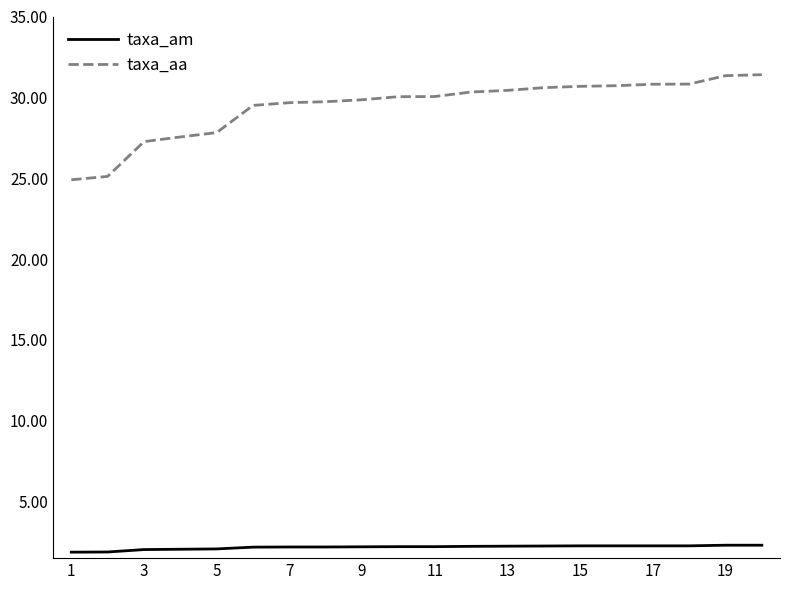

What is the minimum value for taxa_am?

1.9